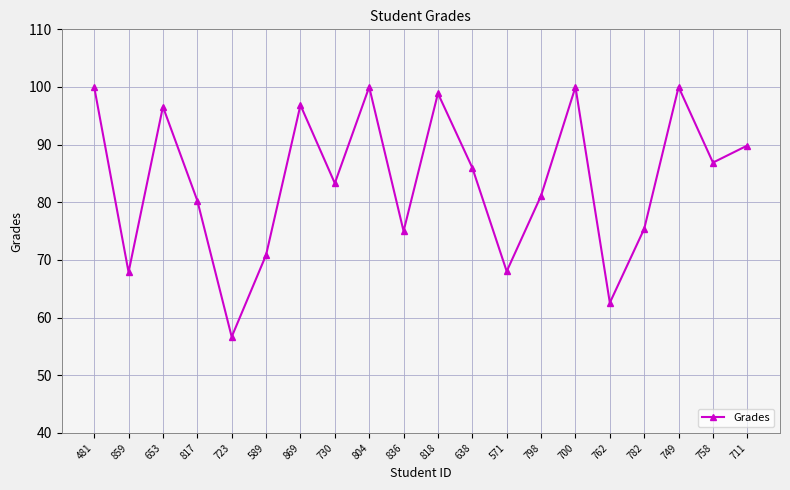

How many points are lower than both their immediate neighbors (excluding endpoints)?

7